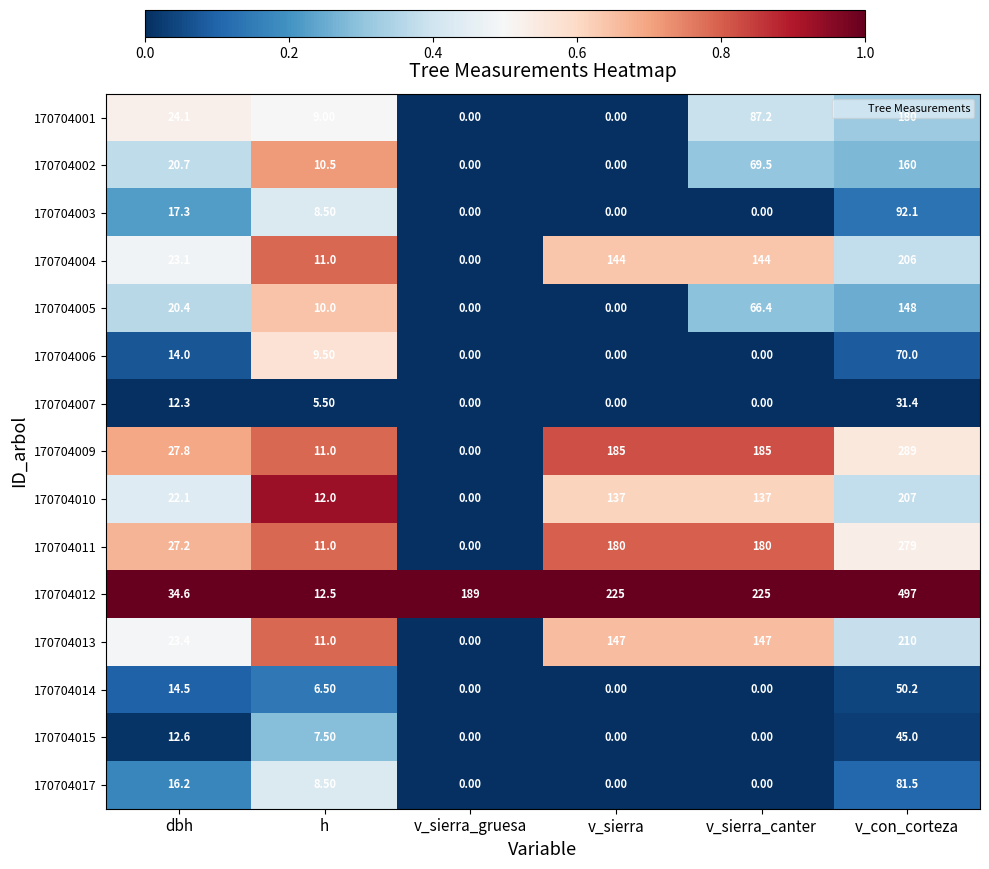

Rank the series by their maximum value, from highest to lowest.

170704012, 170704009, 170704011, 170704013, 170704010, 170704004, 170704001, 170704002, 170704005, 170704003, 170704017, 170704006, 170704014, 170704015, 170704007